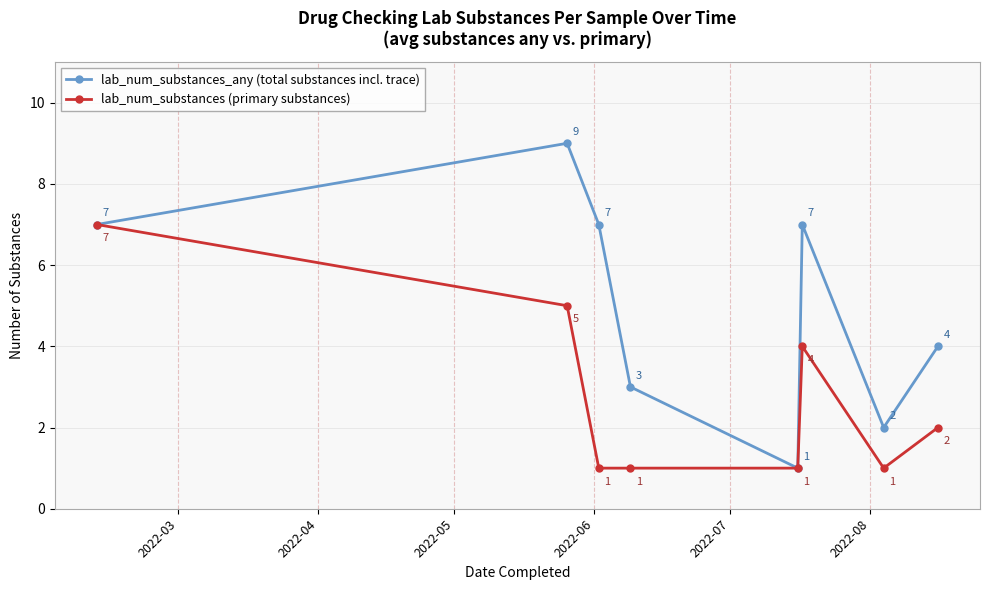

How many interior local peaks does the lab_num_substances_any (total substances incl. trace) series have?

2